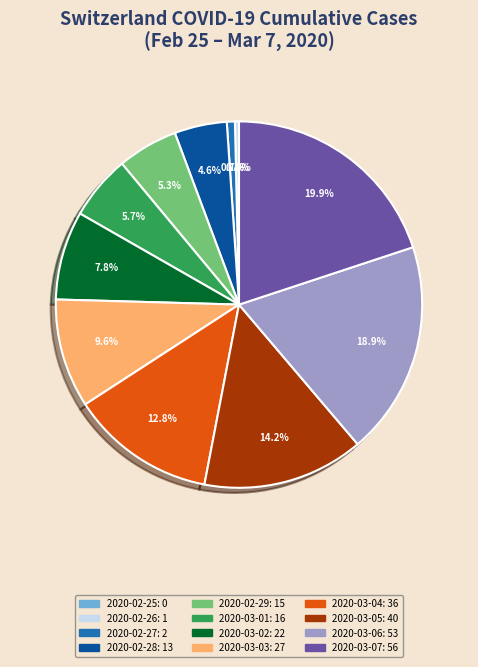

Does any single category account for the majority?

No